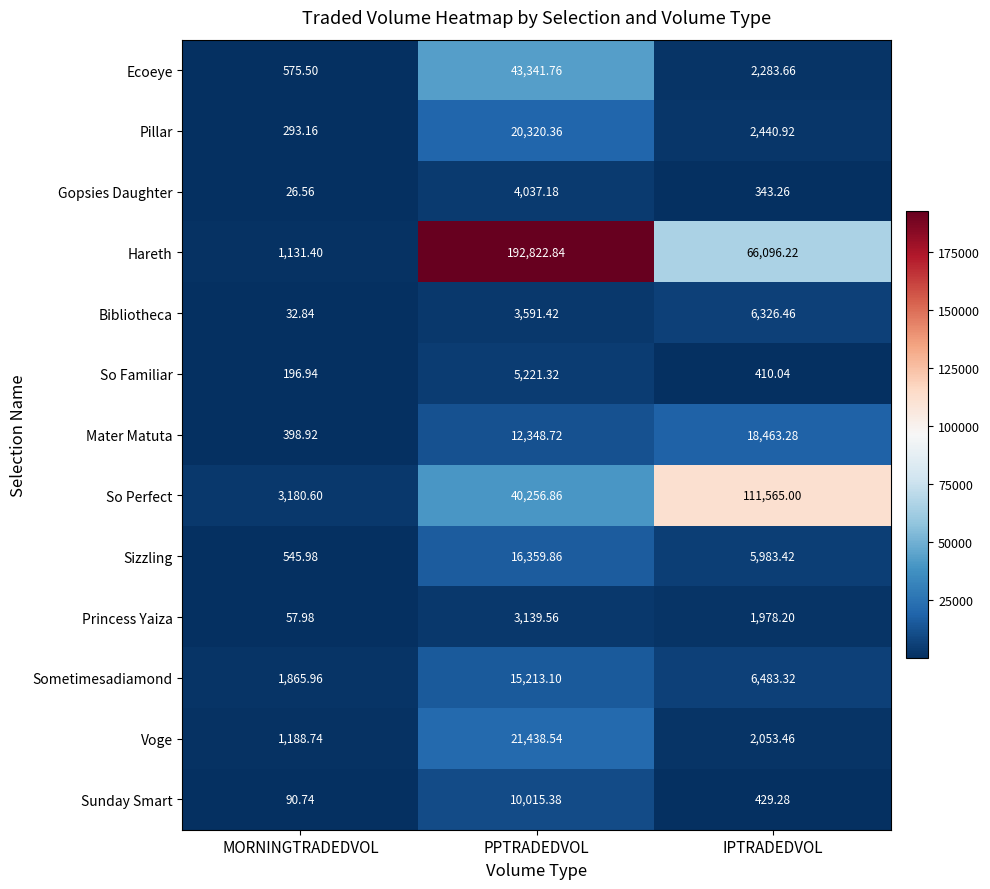

Which series changed the most between MORNINGTRADEDVOL and IPTRADEDVOL?

So Perfect